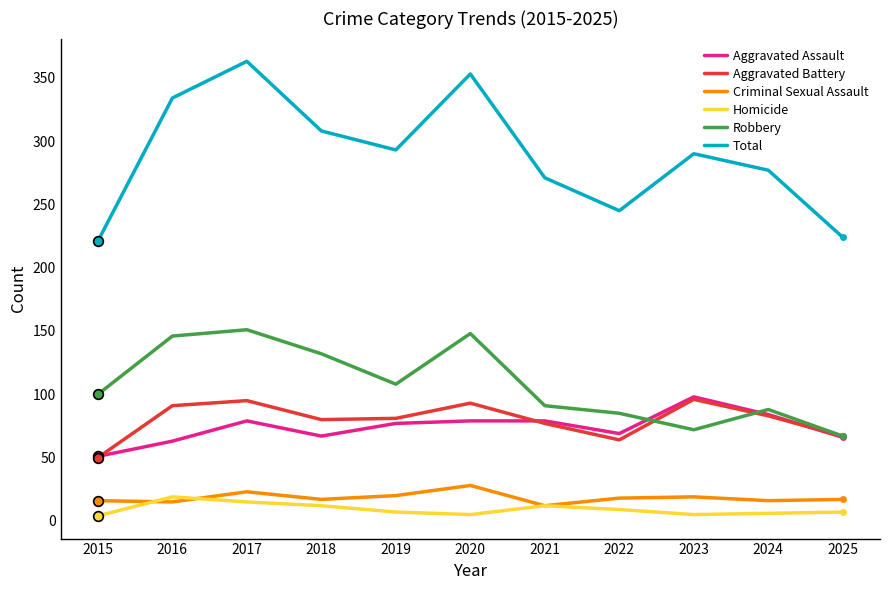

What is the lowest value of the Robbery series?

67